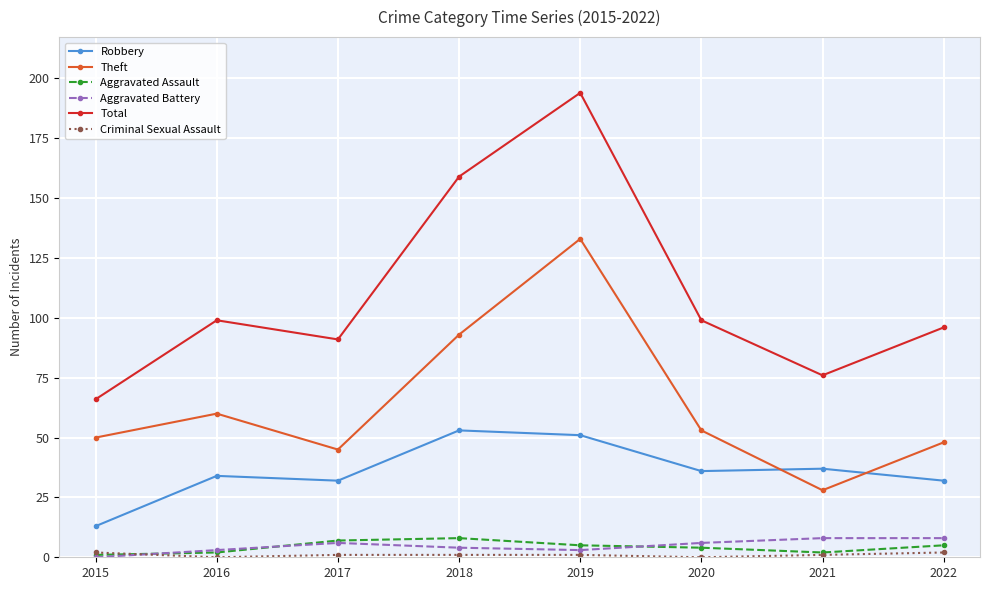

Is the value of Robbery at 2018 greater than the value of Total at 2021?

No